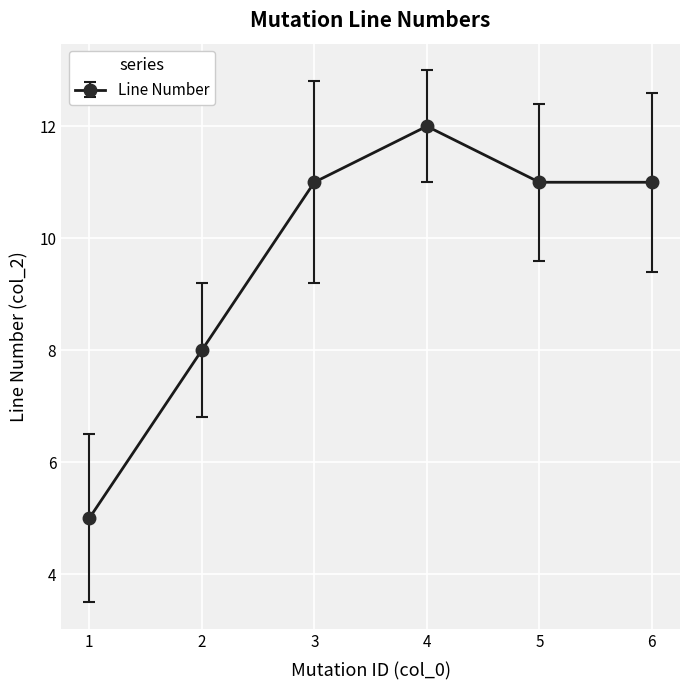

Reading left to right, transcribe all the data shown in this chart.

1=5	2=8	3=11	4=12	5=11	6=11